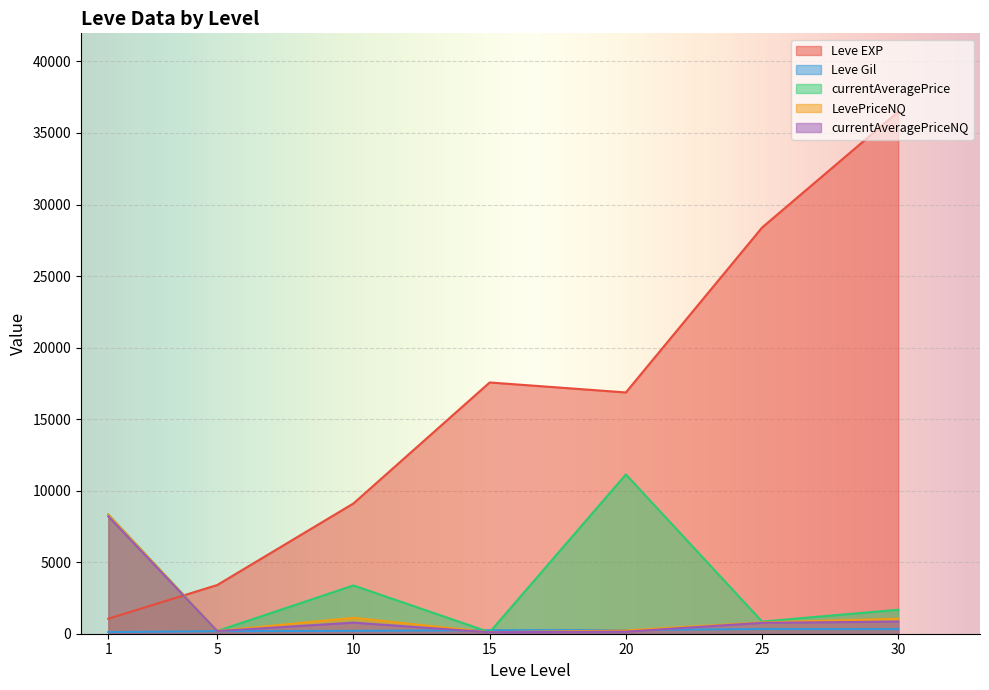

What is the sum of all Leve EXP values?

112873.8